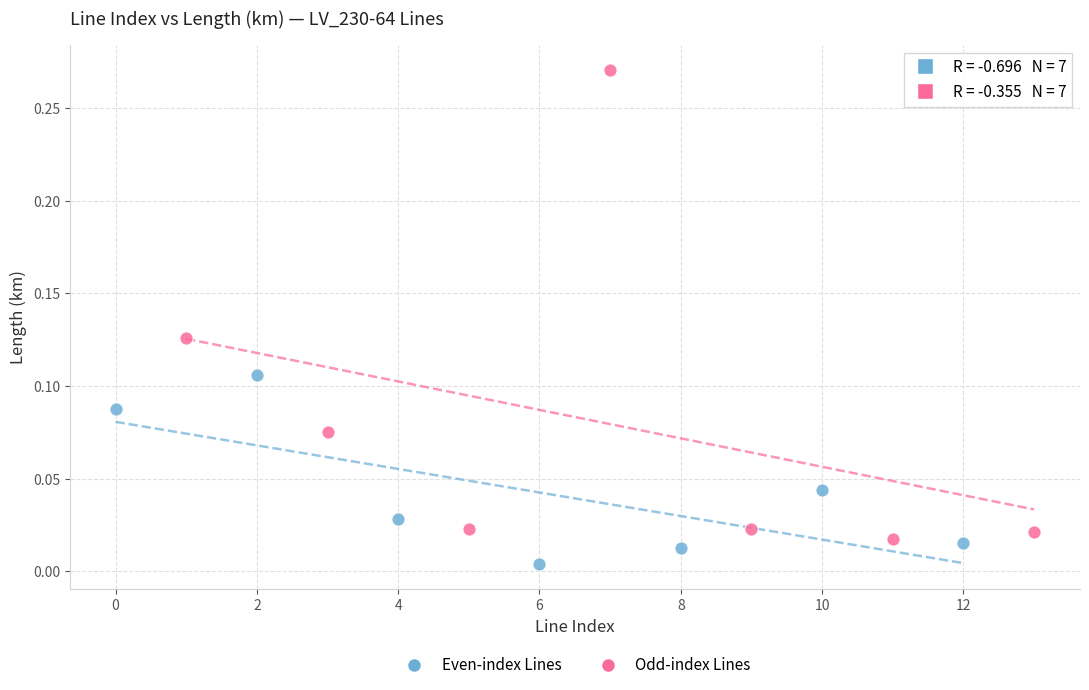

What are all the series names shown in the legend?

Even-index Lines, Odd-index Lines